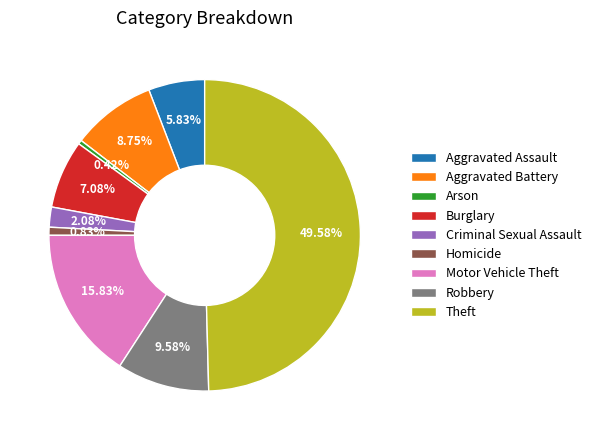

True or false: Arson accounts for 0% of the total.

True